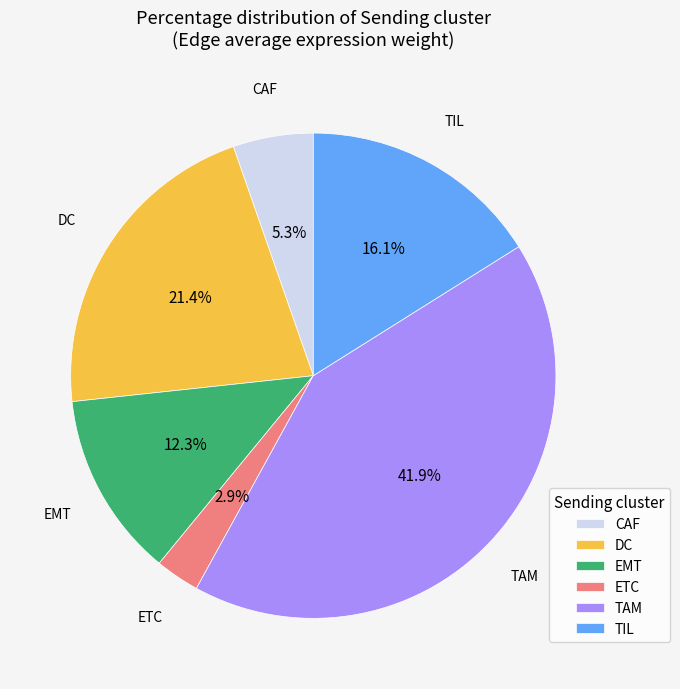

True or false: TIL accounts for 16% of the total.

True